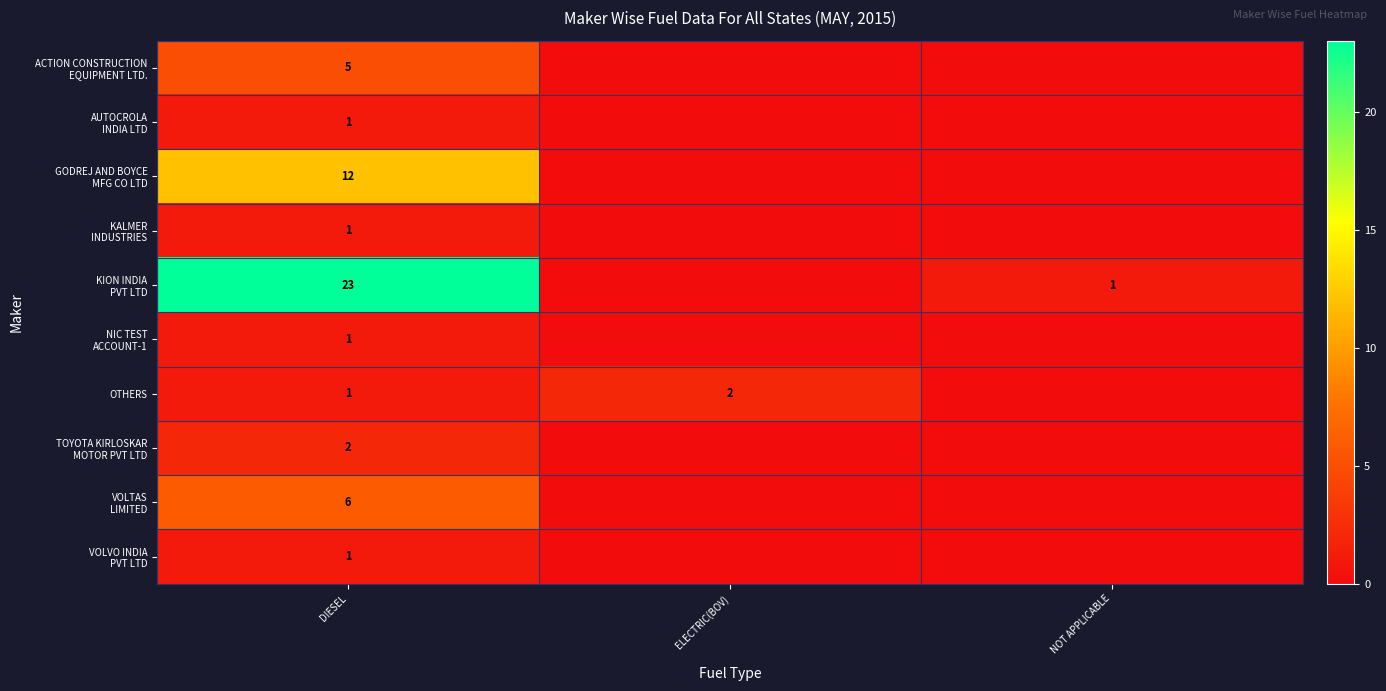

What is the difference between the highest and lowest values at DIESEL?

22